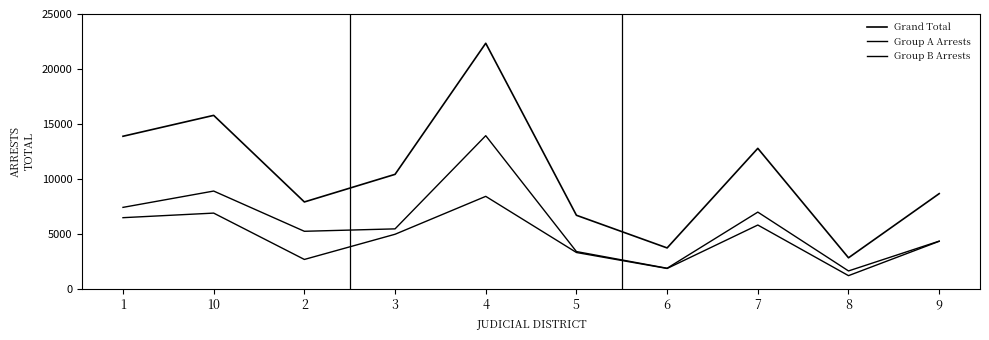

How many lines are shown in the chart?

3